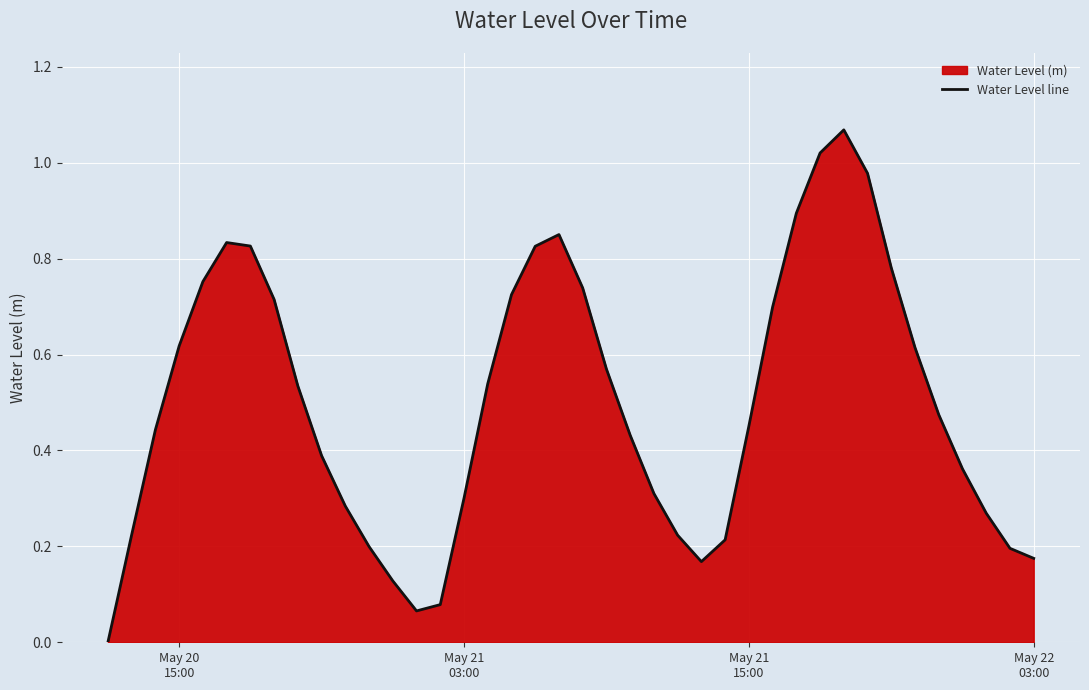

What is the difference between the maximum and minimum values?

1.1